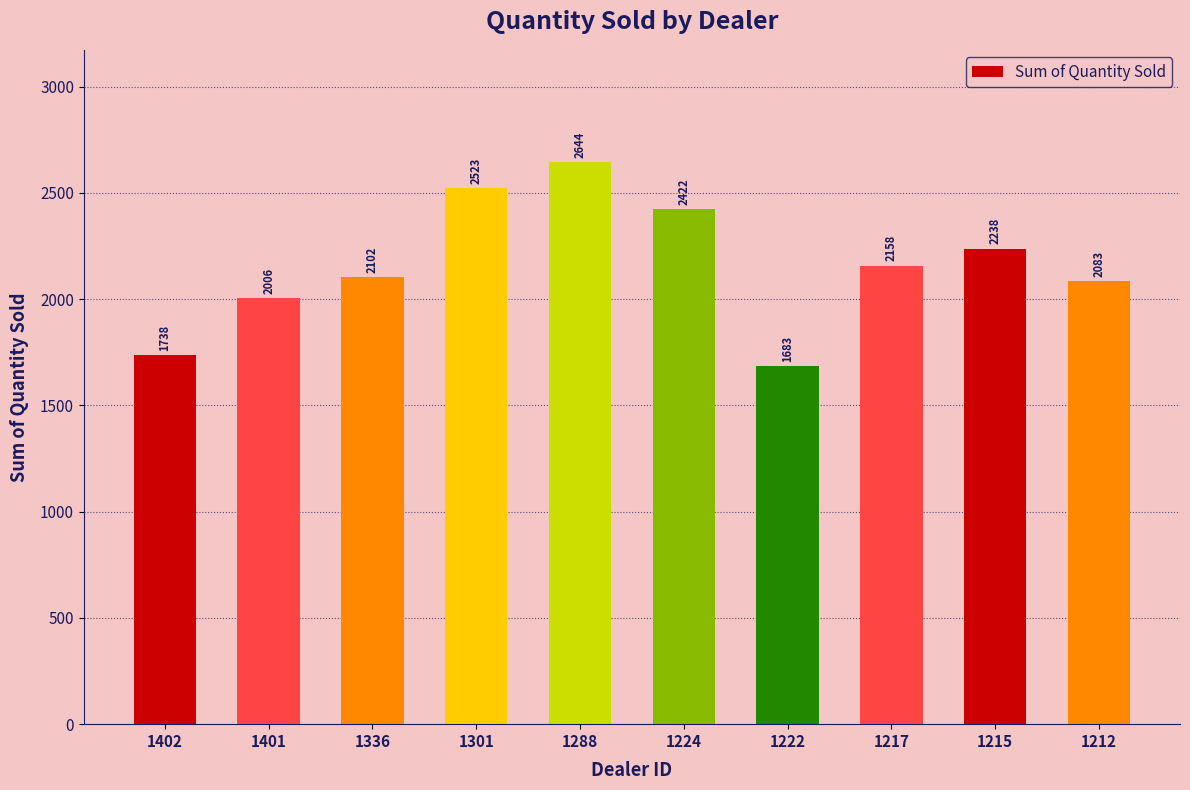

What is the approximate value at 1402, to the nearest 10?

1740